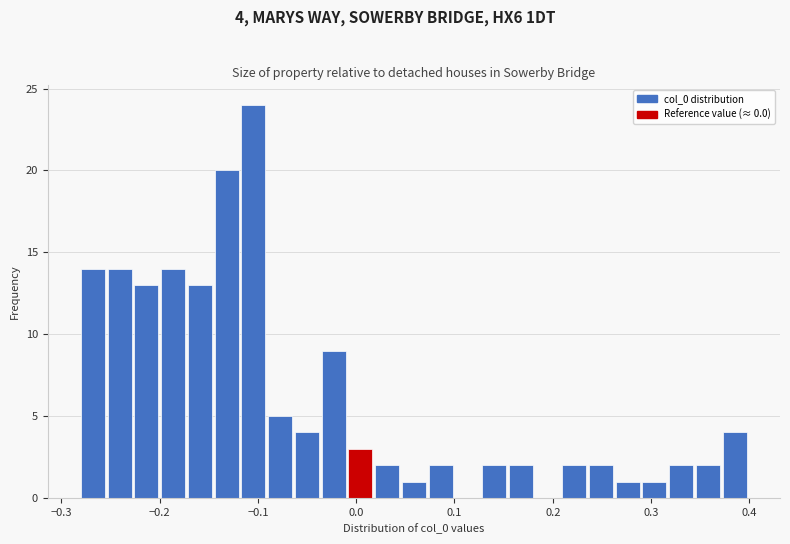

Read against the x-axis, roughly where is the centre of the tallest bar?

-0.10